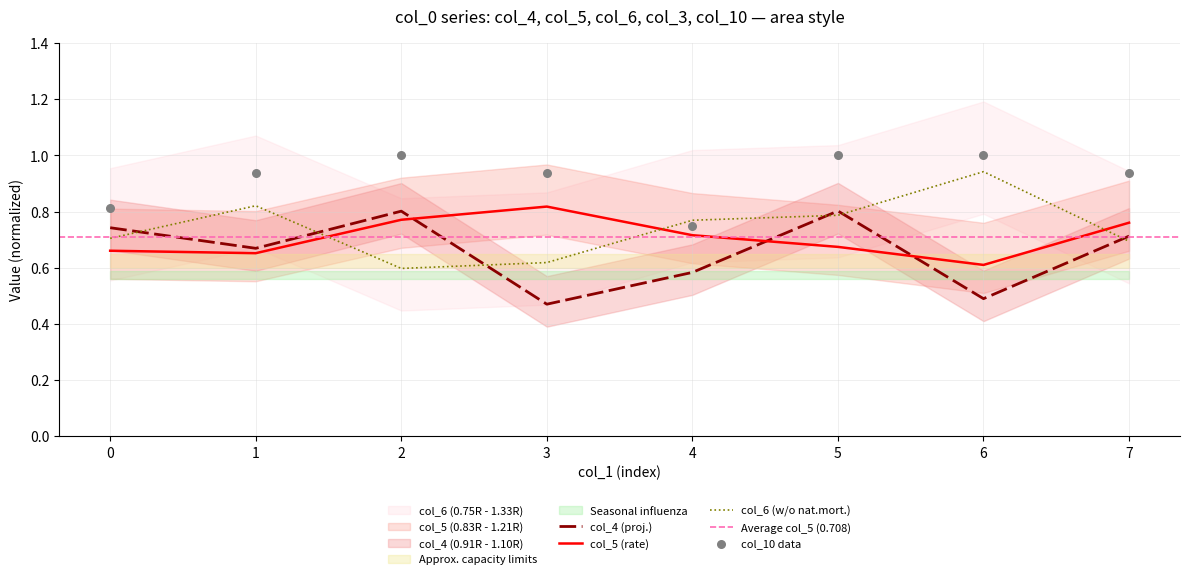

What is the total value across all series at 7?

3.1